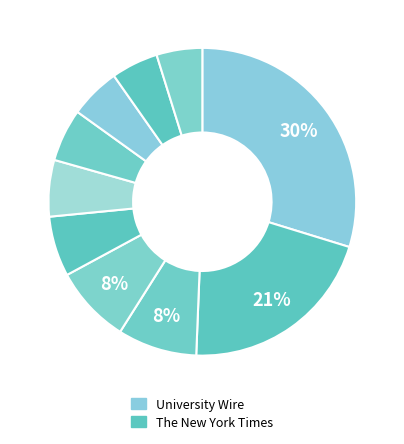

Count the number of slices in the pie.

10